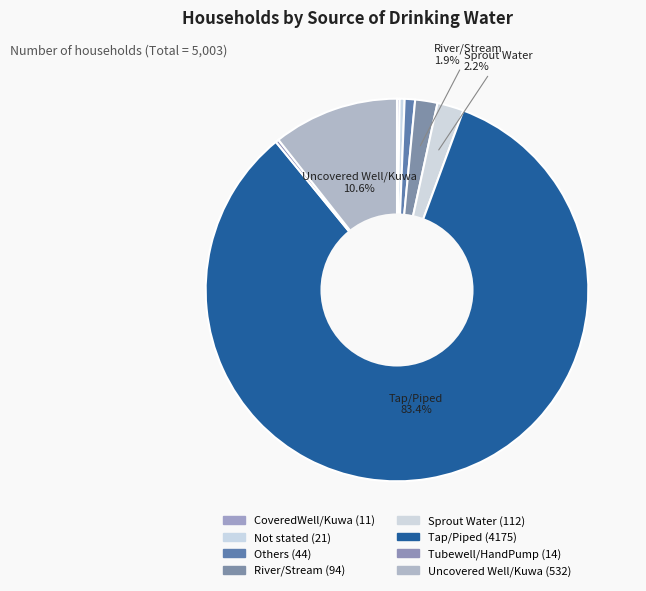

Is there a majority slice in this chart?

Yes